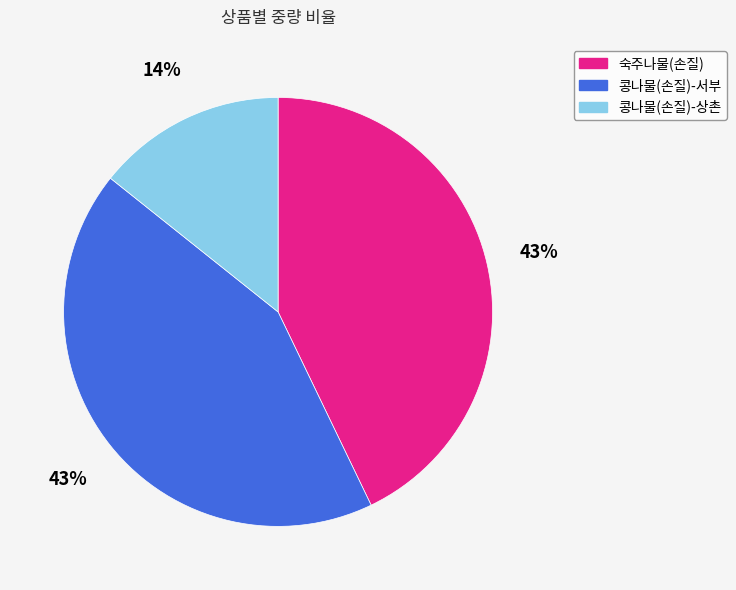

Which category has the smallest portion of the pie?

콩나물(손질)-상촌